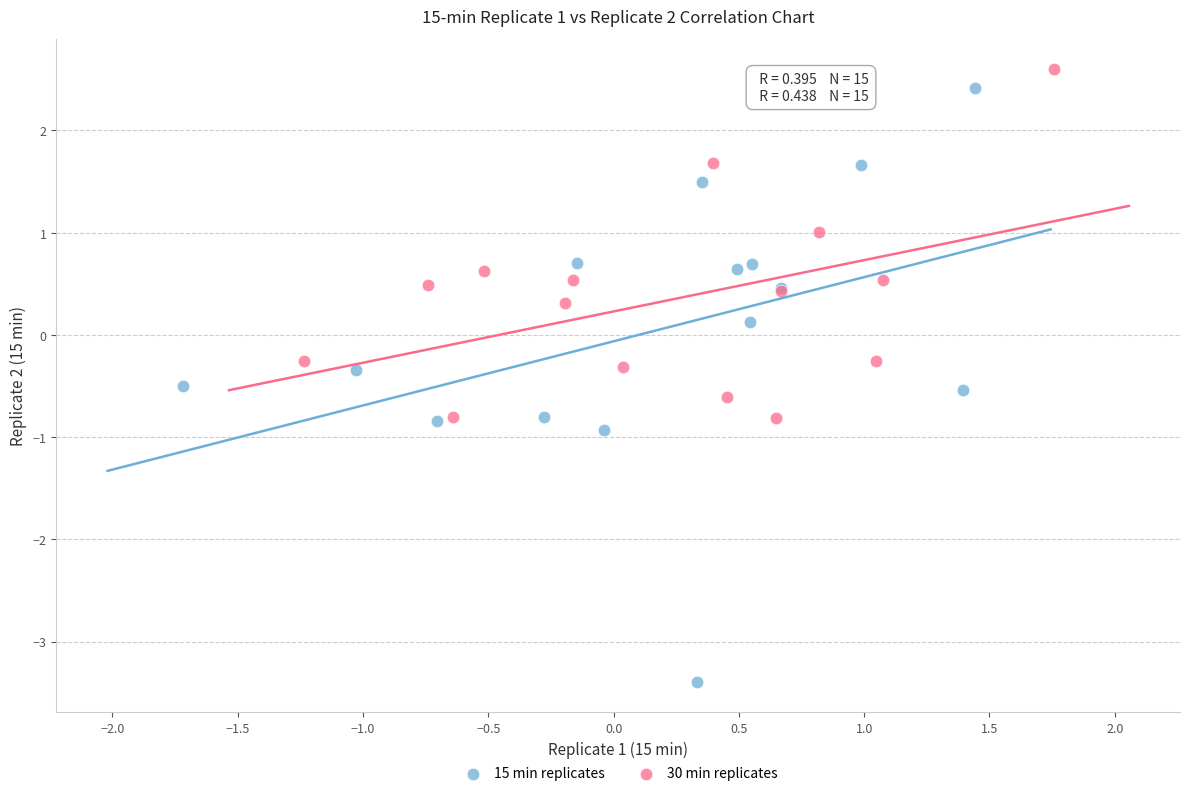

Which series reaches the minimum Y coordinate?

15 min replicates